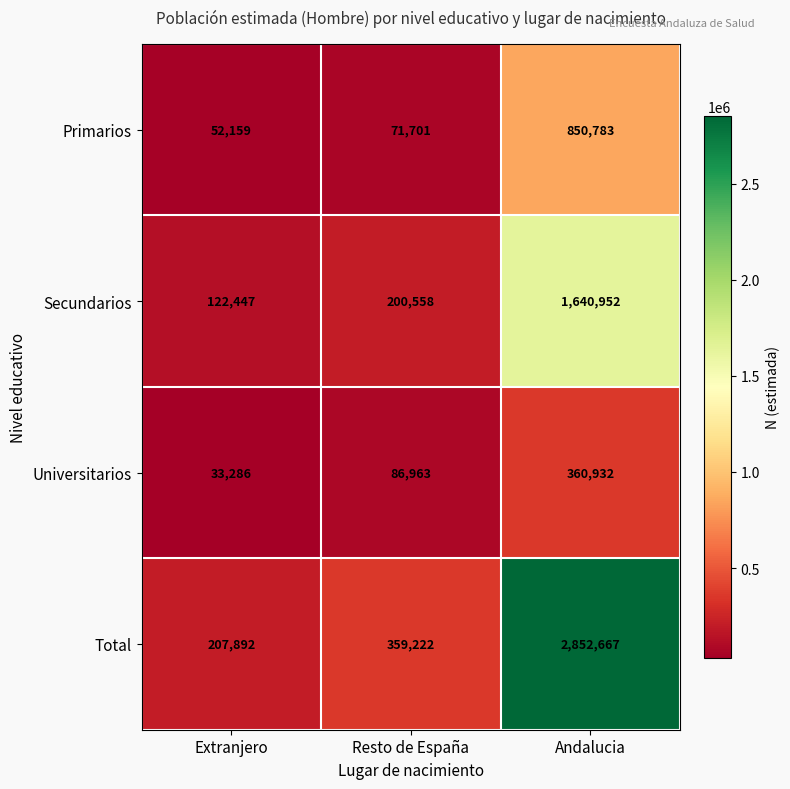

The Secundarios series shows 44907 at Extranjero. True or false?

False